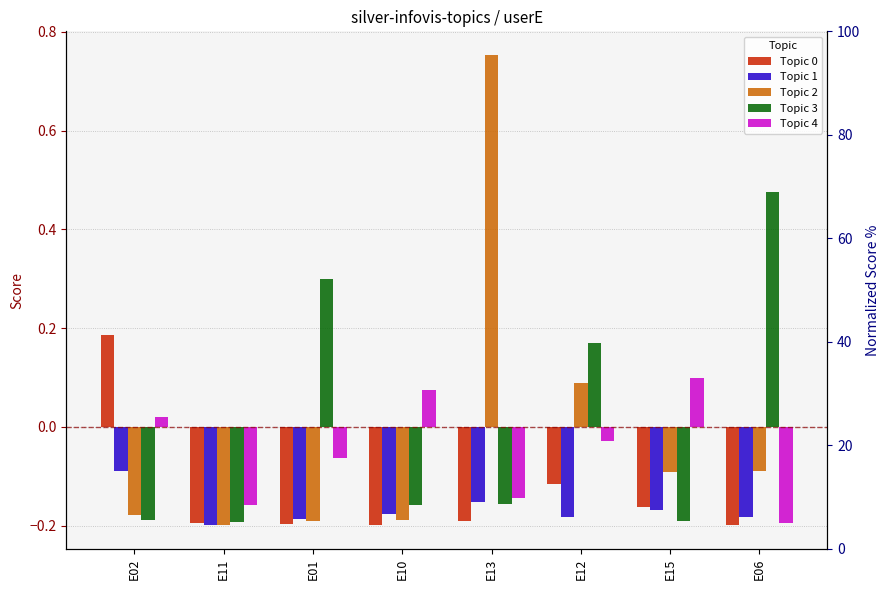

Between E06 and E11, which is larger?

E11